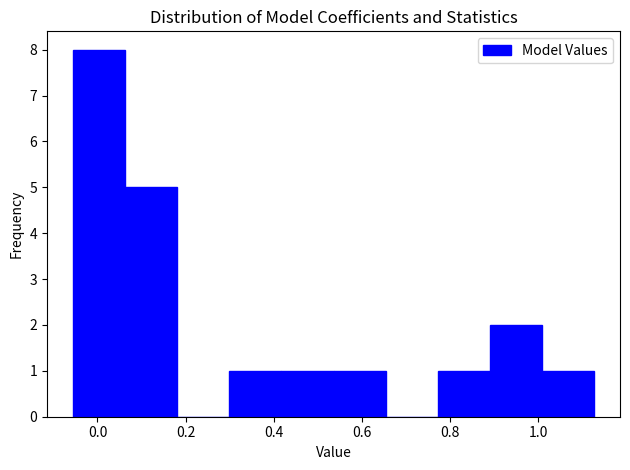

How tall is the bar that spans 0.42 to 0.54 on the x-axis? Neither the bar edges nor the heights are printed on the chart, so give them approximately, as read against the axes.

1